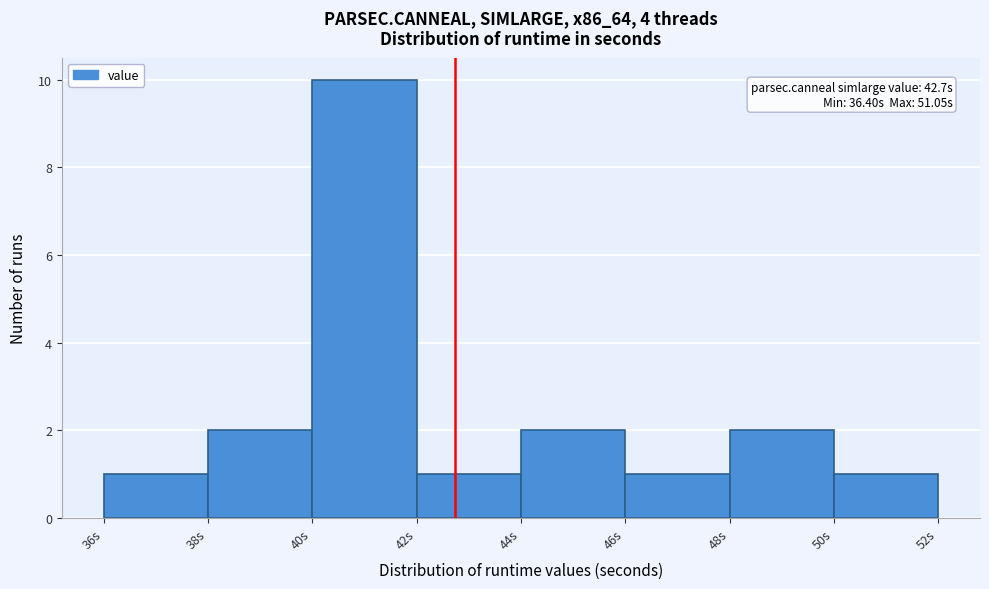

Over which range of the x-axis is the bar tallest?

40 to 42